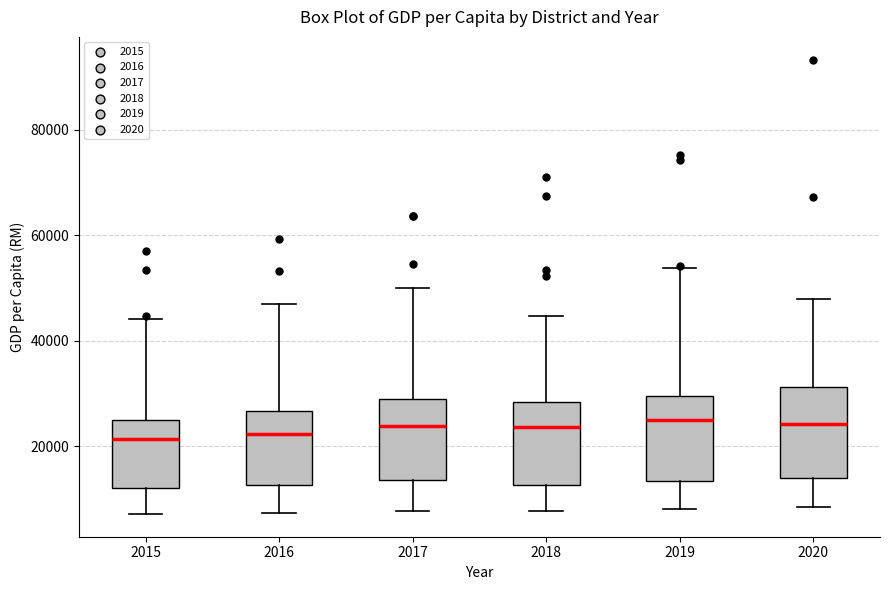

Reading left to right, transcribe this box plot: for each box, give where its median line is, the range the box spans, and where its two whiskers end, as read against the y-axis. The values are not printed on the chart, so give them approximately, as read against the axis.

2015: median 22000, box 12000 to 26000, whiskers 8000 to 44000
2016: median 22000, box 12000 to 26000, whiskers 8000 to 46000
2017: median 24000, box 14000 to 30000, whiskers 8000 to 50000
2018: median 24000, box 12000 to 28000, whiskers 8000 to 44000
2019: median 26000, box 14000 to 30000, whiskers 8000 to 54000
2020: median 24000, box 14000 to 32000, whiskers 8000 to 48000